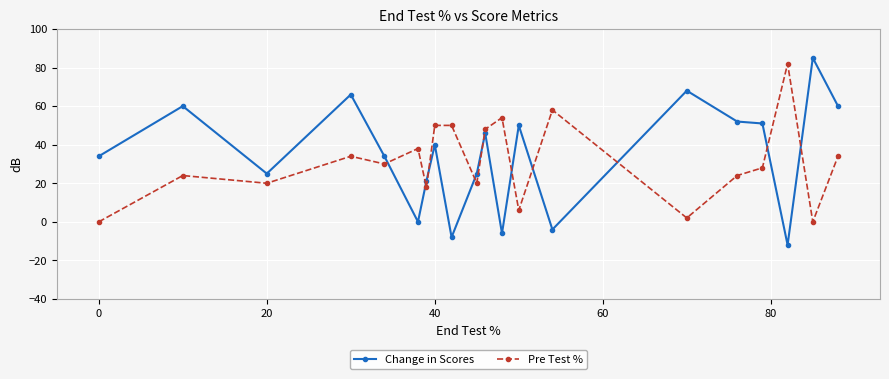

What is the maximum value shown in the chart?

85